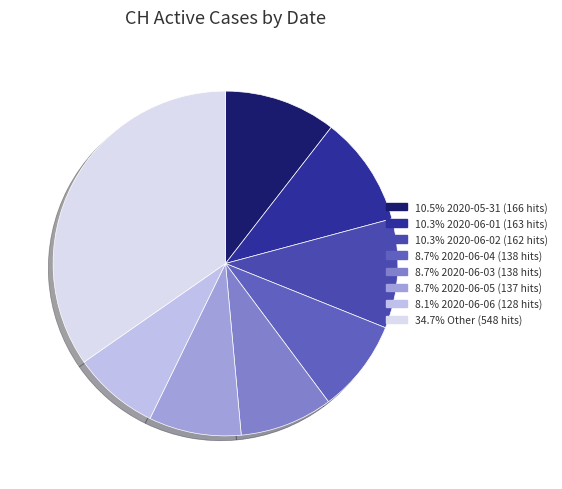

How many slices are in this pie chart?

8